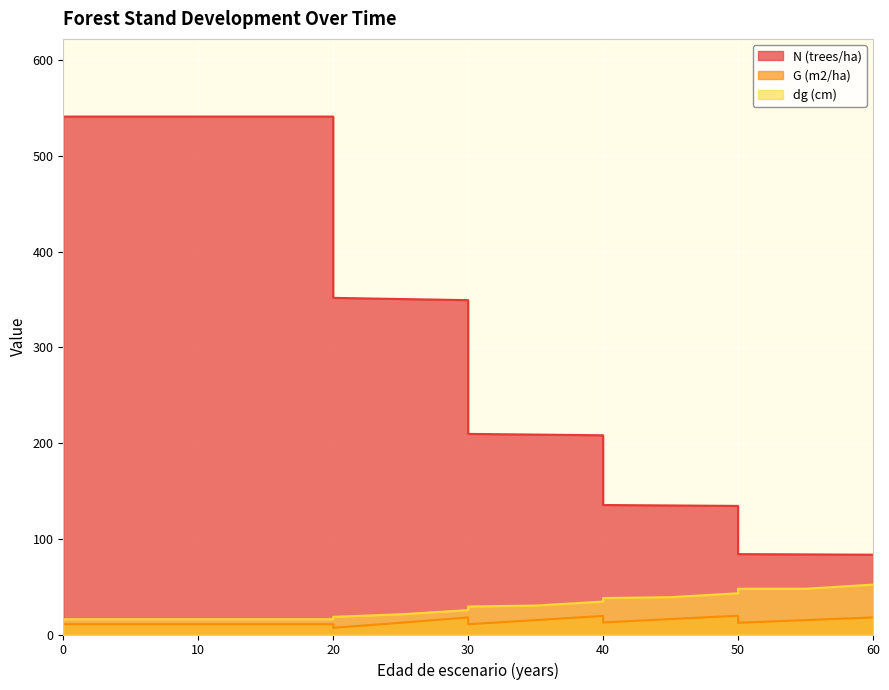

How many lines are shown in the chart?

3